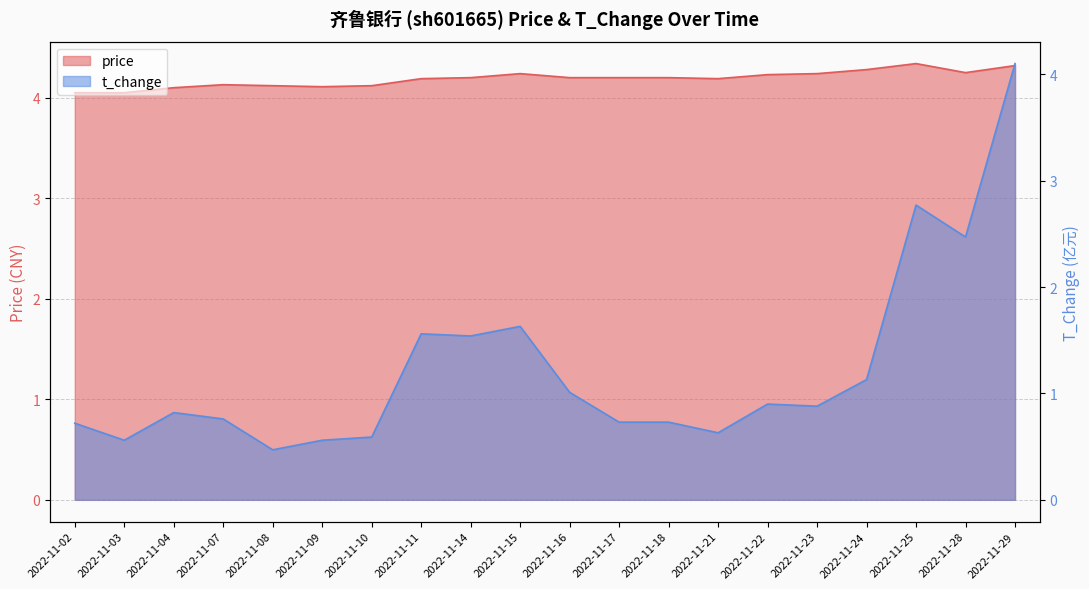

What is the sum of the price values at 2022-11-11 and 2022-11-15?

8.4